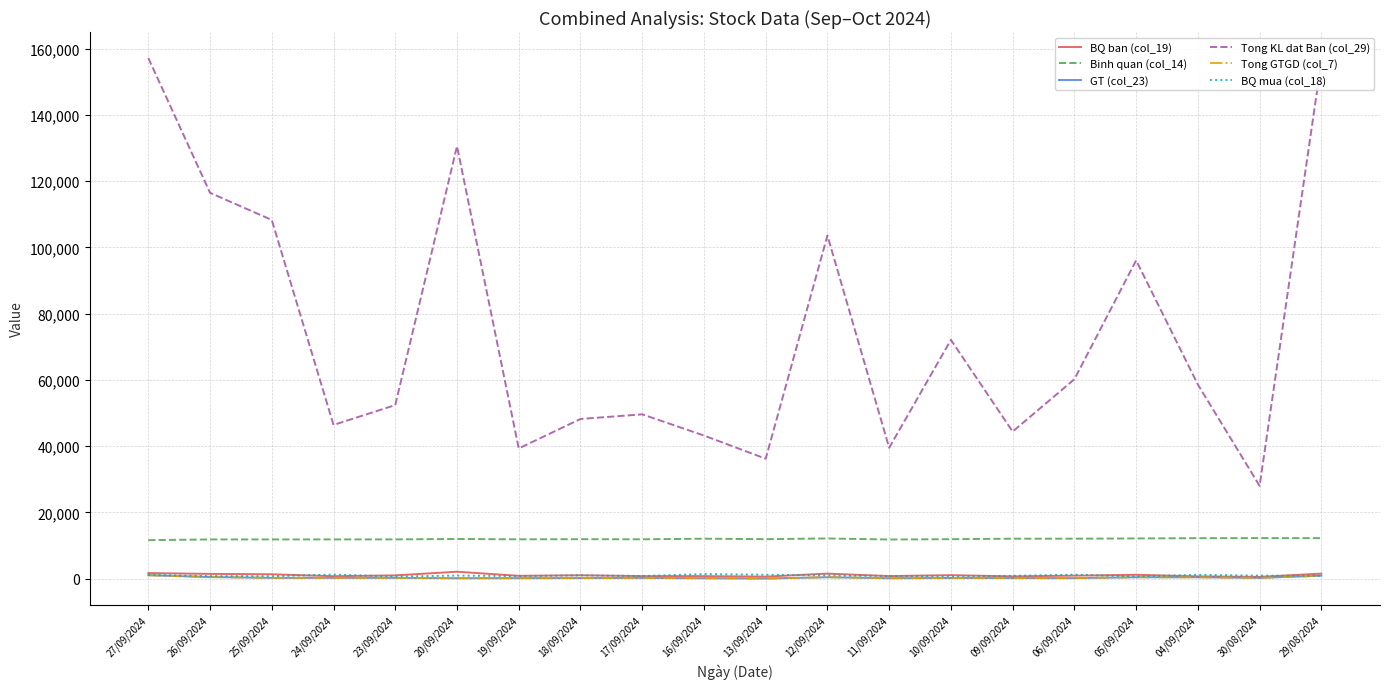

True or false: BQ ban (col_19) has a value of 1501 at 12/09/2024.

True